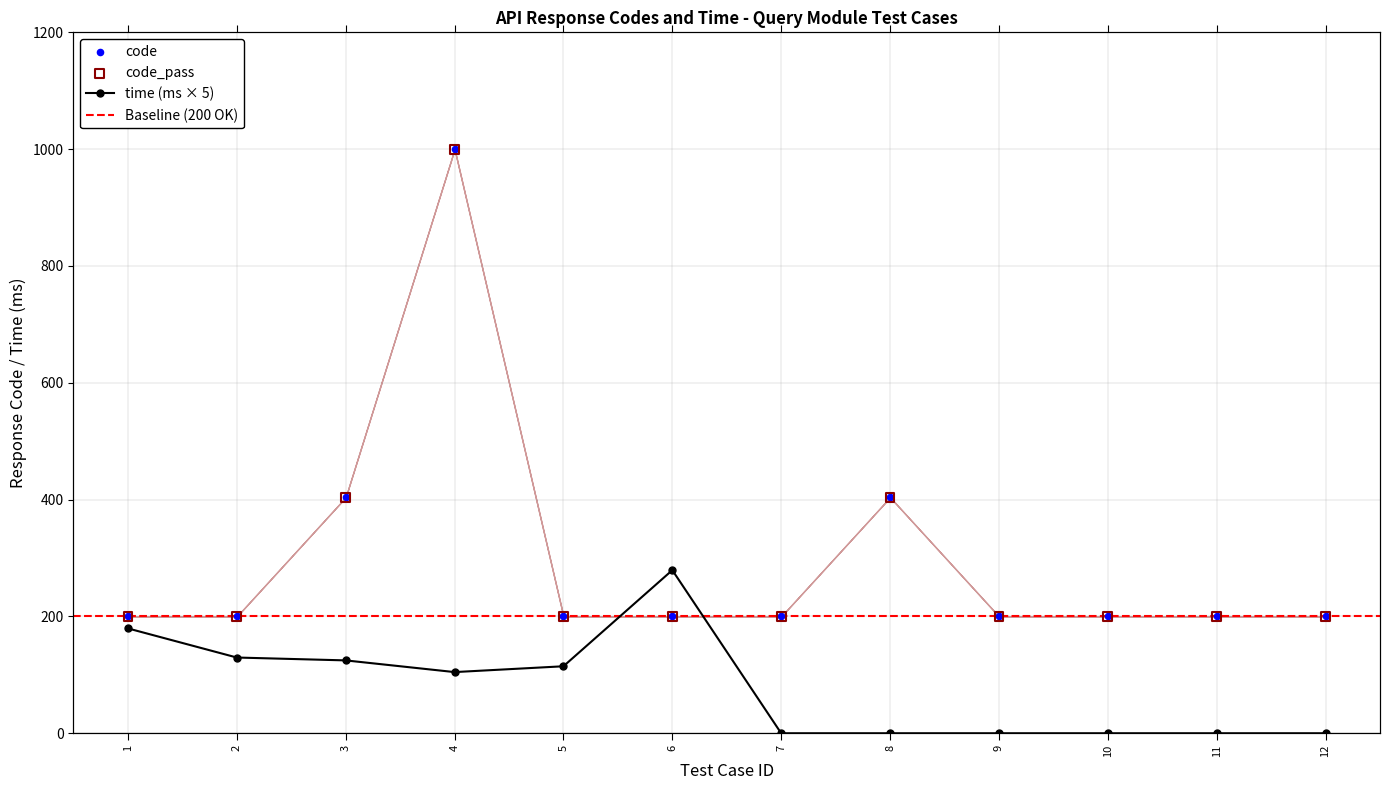

At how many categories does at least one series exceed 404?

1